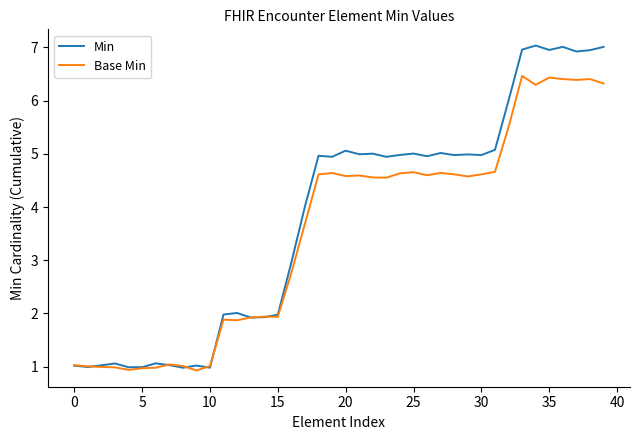

What is the maximum value for Min?

7.0